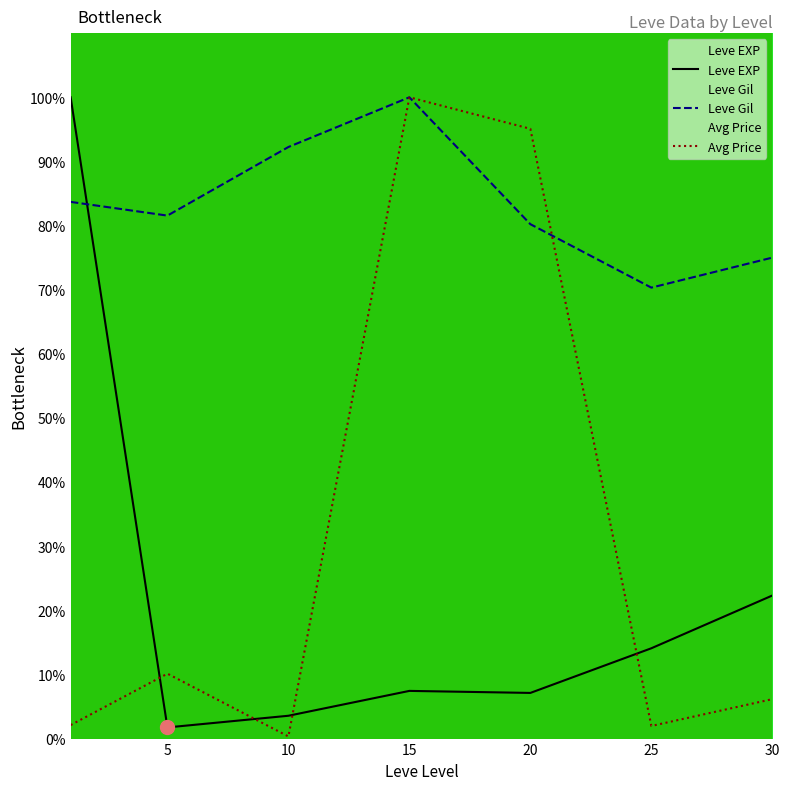

True or false: Avg Price has a value of 147.2 at 20.

False